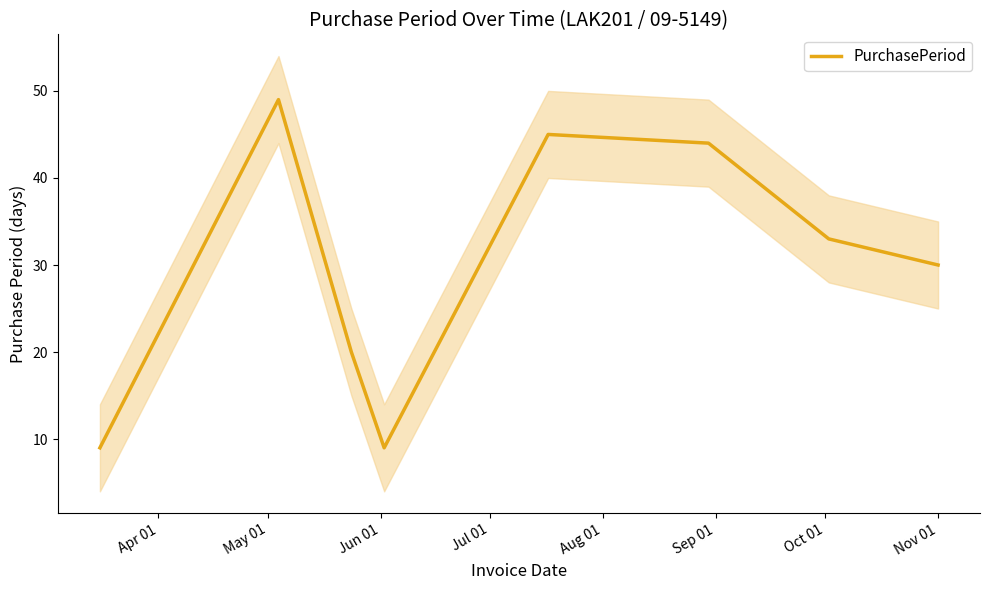

Does the chart have visible grid lines?

No